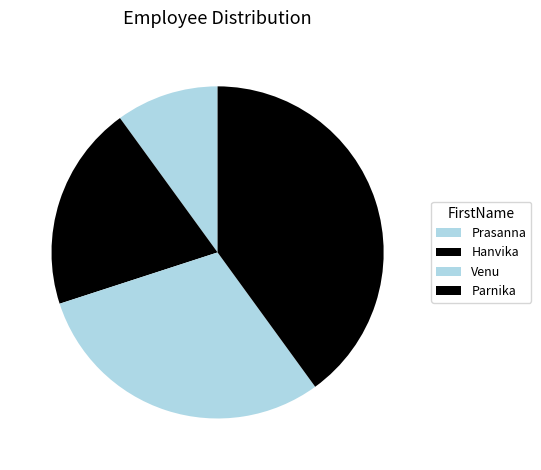

Does Venu account for over 50% of the chart?

No